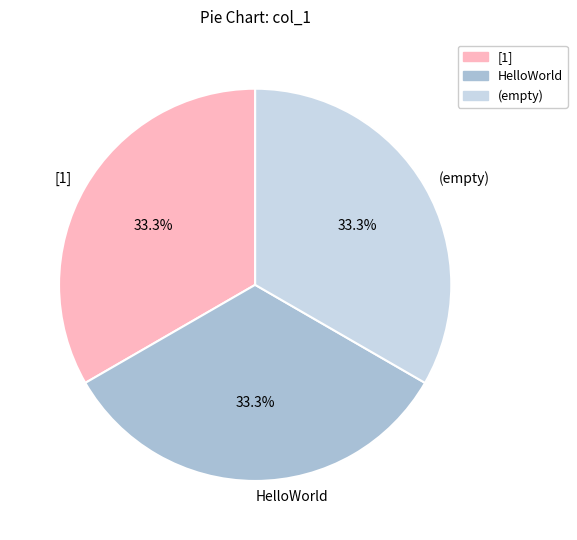

The [1] slice represents 39% of the pie. True or false?

False